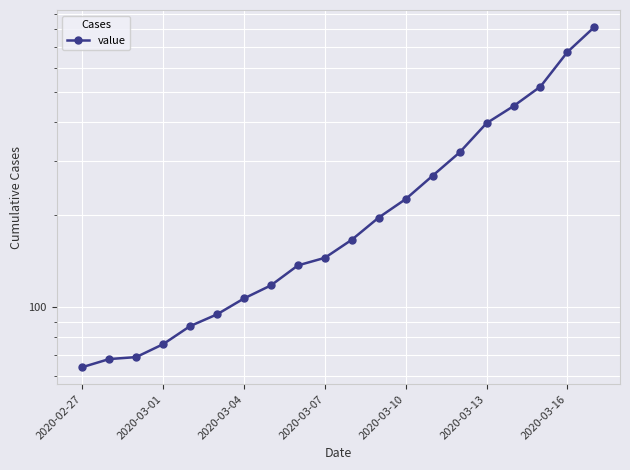

Does the chart display data point markers on the line(s)?

Yes